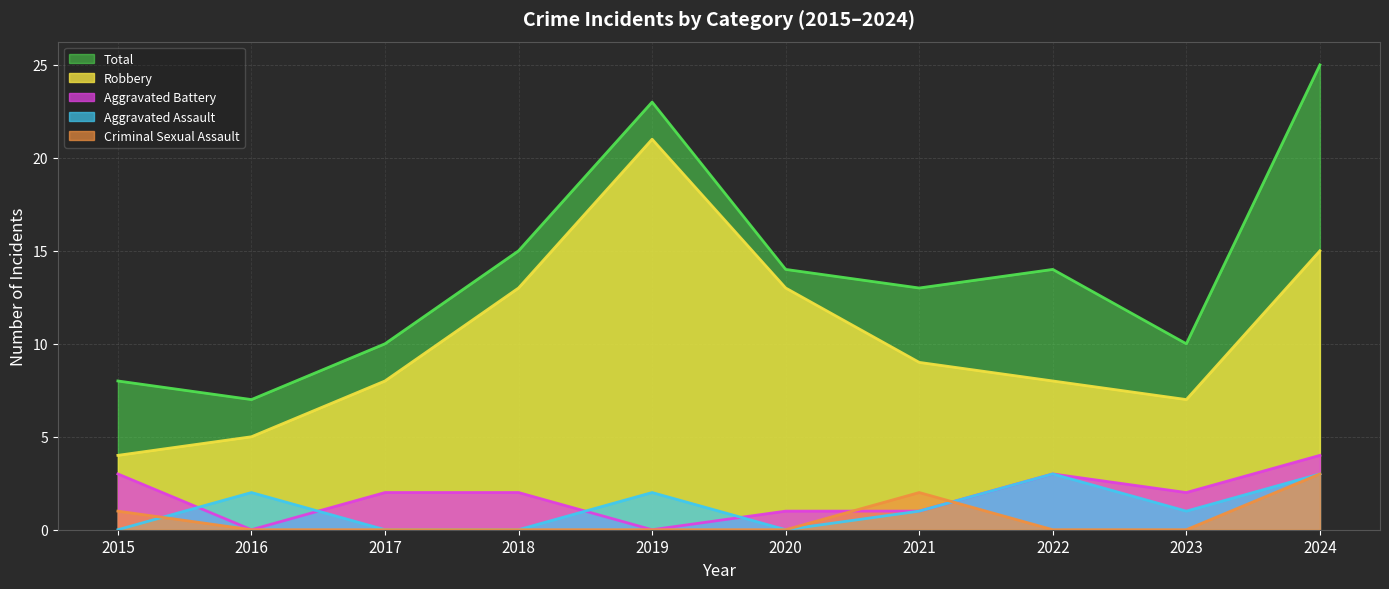

At 2019, list the series in order from largest to smallest.

Total, Robbery, Aggravated Assault, Aggravated Battery, Criminal Sexual Assault